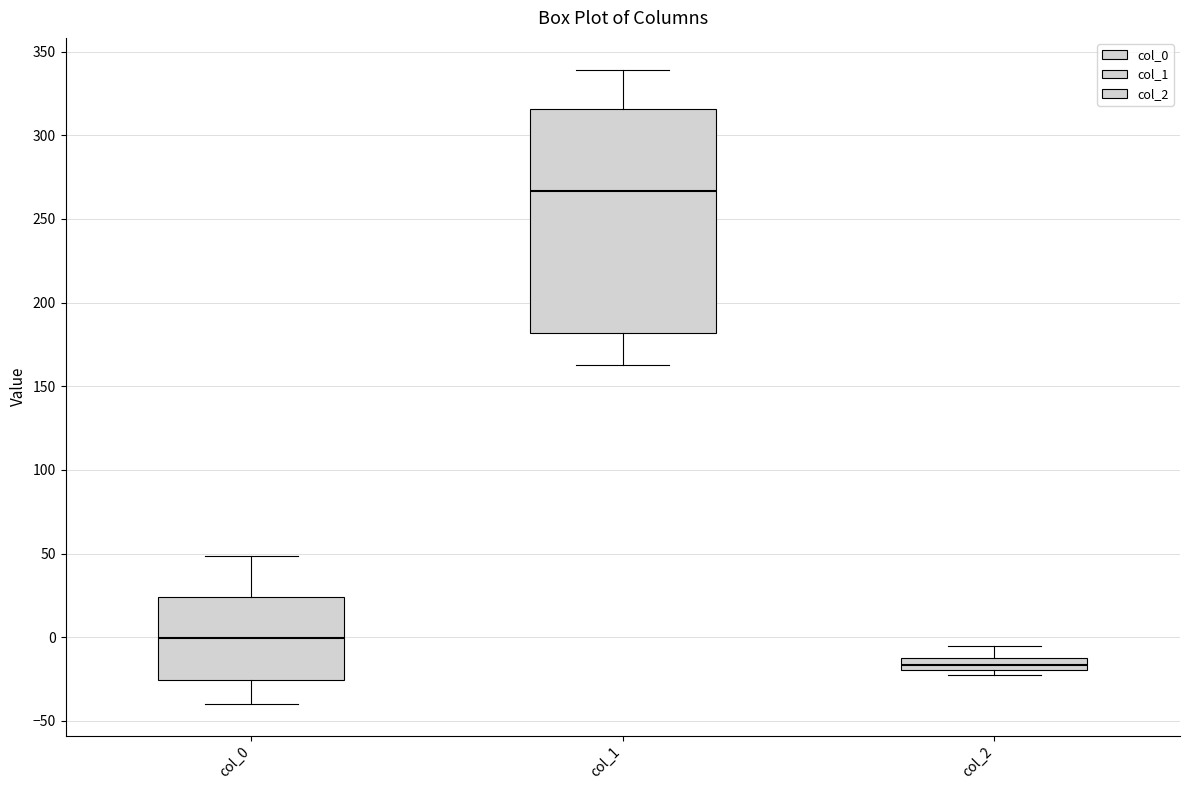

Where is the upper edge of the box for col_2 on the y-axis? The values are not printed on the chart, so give them approximately, as read against the axis.

-15